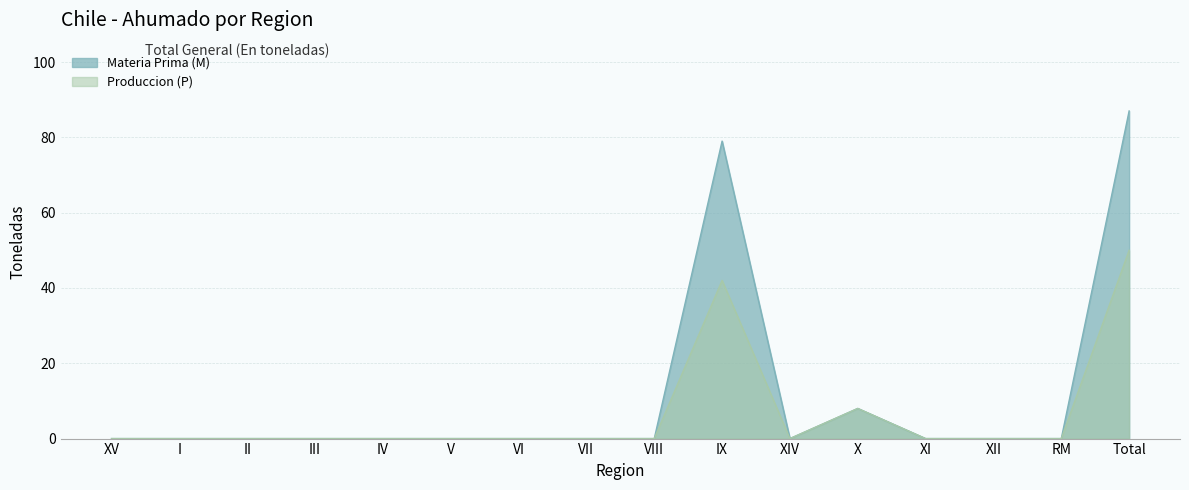

Reading left to right, transcribe all the data shown in this chart.

Materia Prima (M): 0	0	0	0	0	0	0	0	0	79	0	8	0	0	0	87
Produccion (P): 0	0	0	0	0	0	0	0	0	42	0	8	0	0	0	50